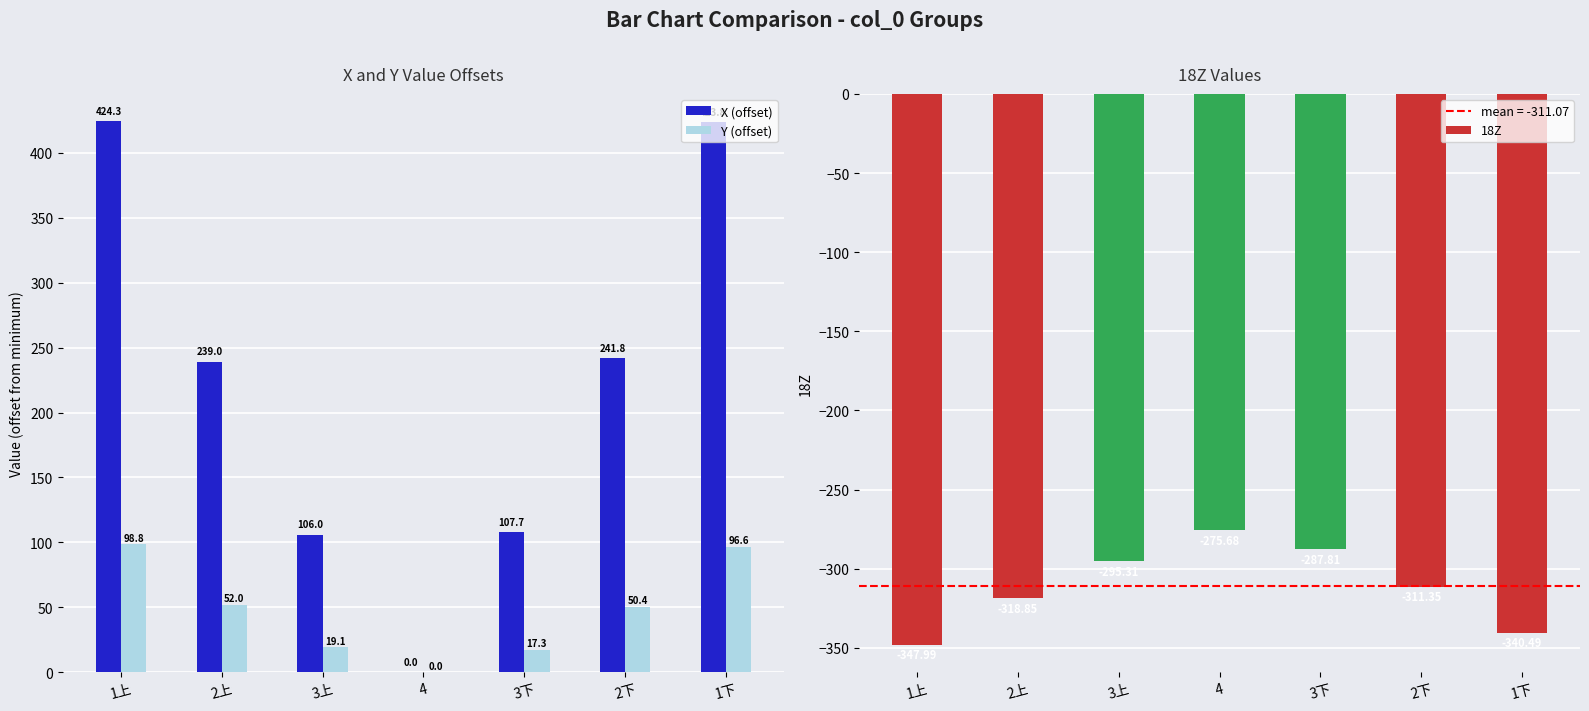

Rank the categories by 18Z value from lowest to highest.

1上, 1下, 2上, 2下, 3上, 3下, 4